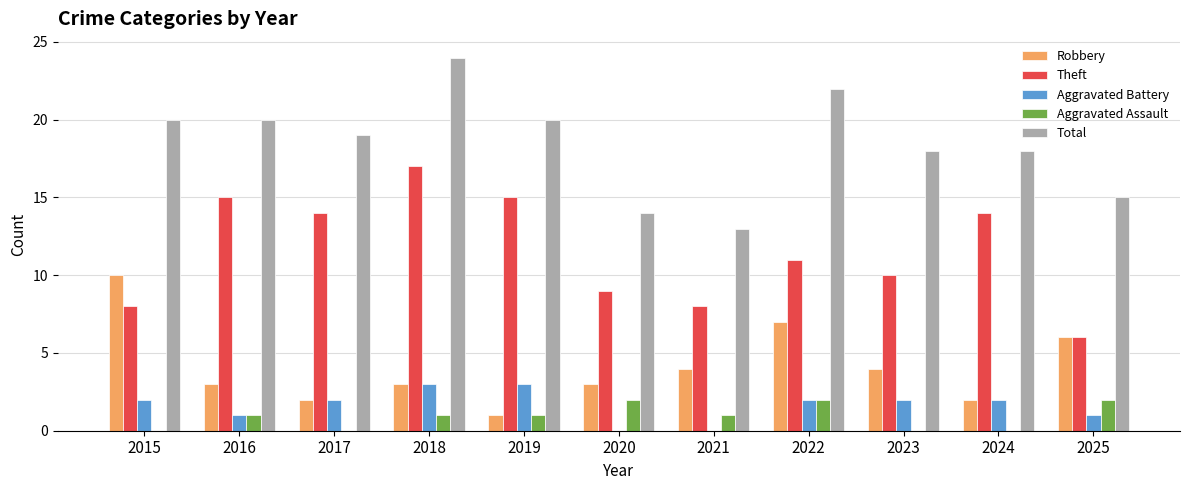

What value does the Aggravated Battery series have at 2023?

2